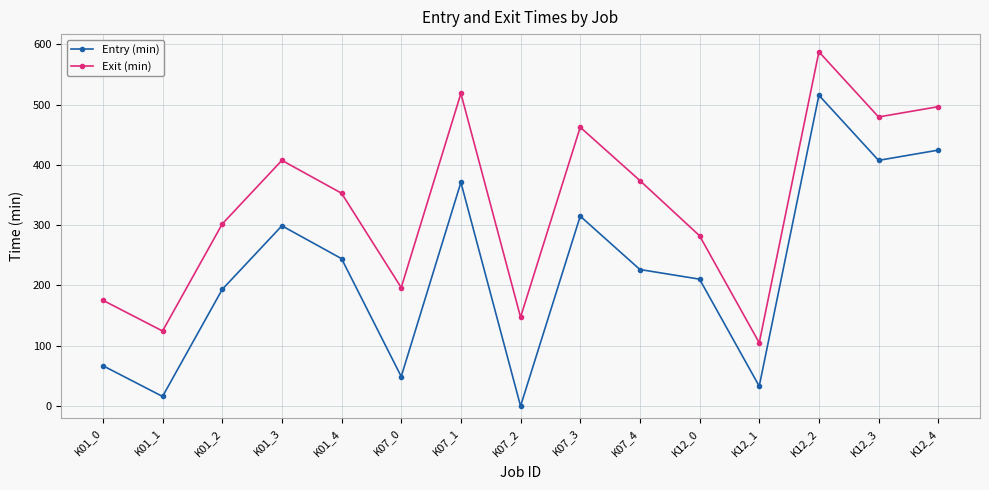

Count the number of data series in this chart.

2